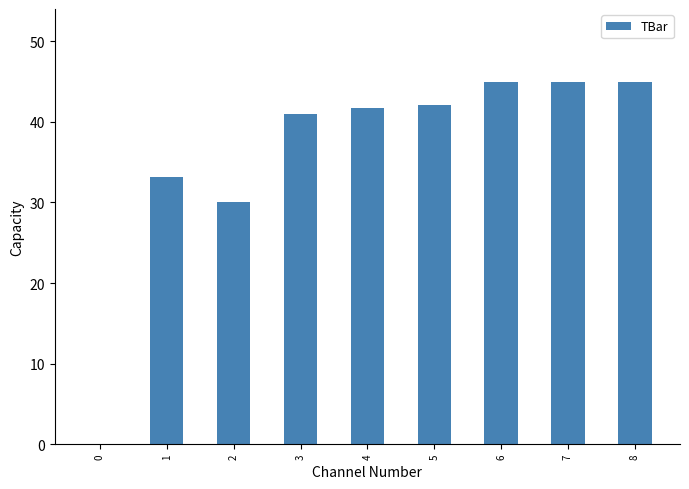

Which has a higher value, 4 or 1?

4